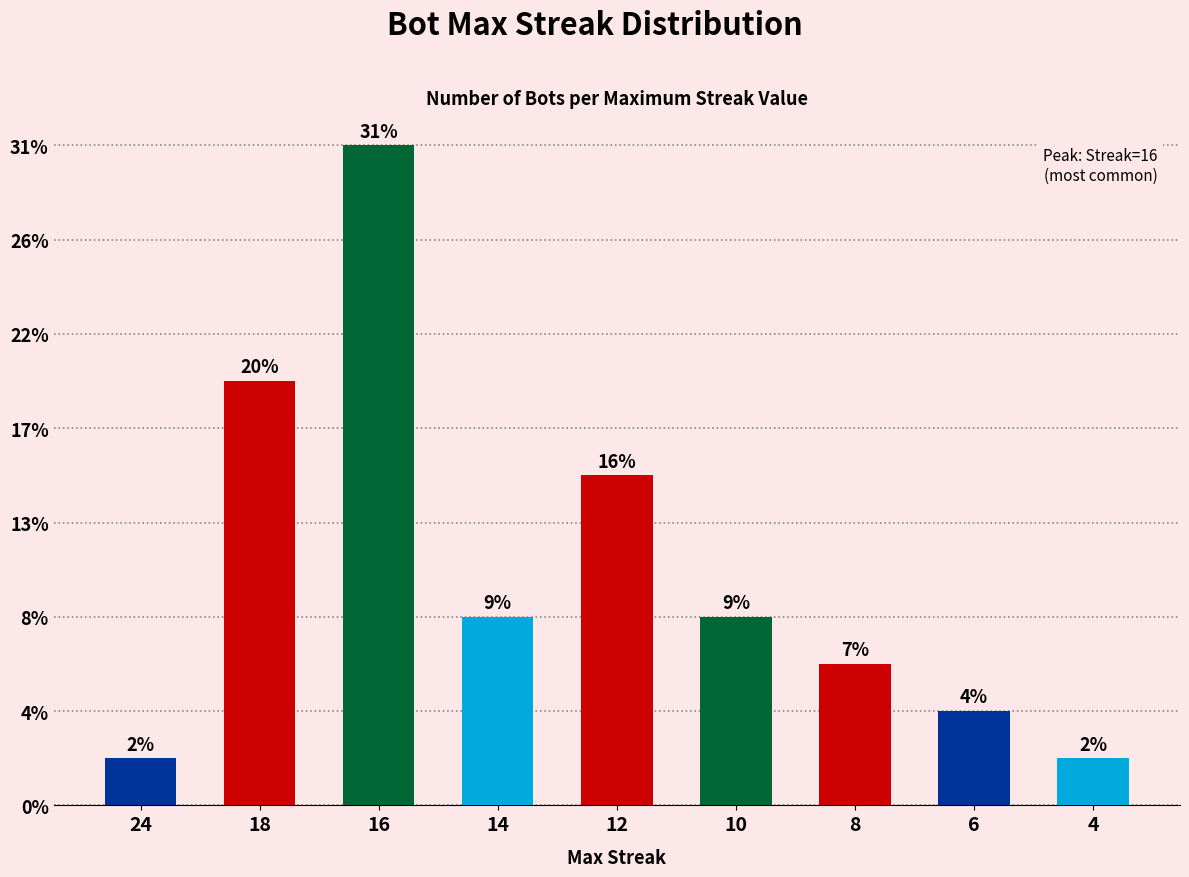

Does the chart contain any negative values?

No